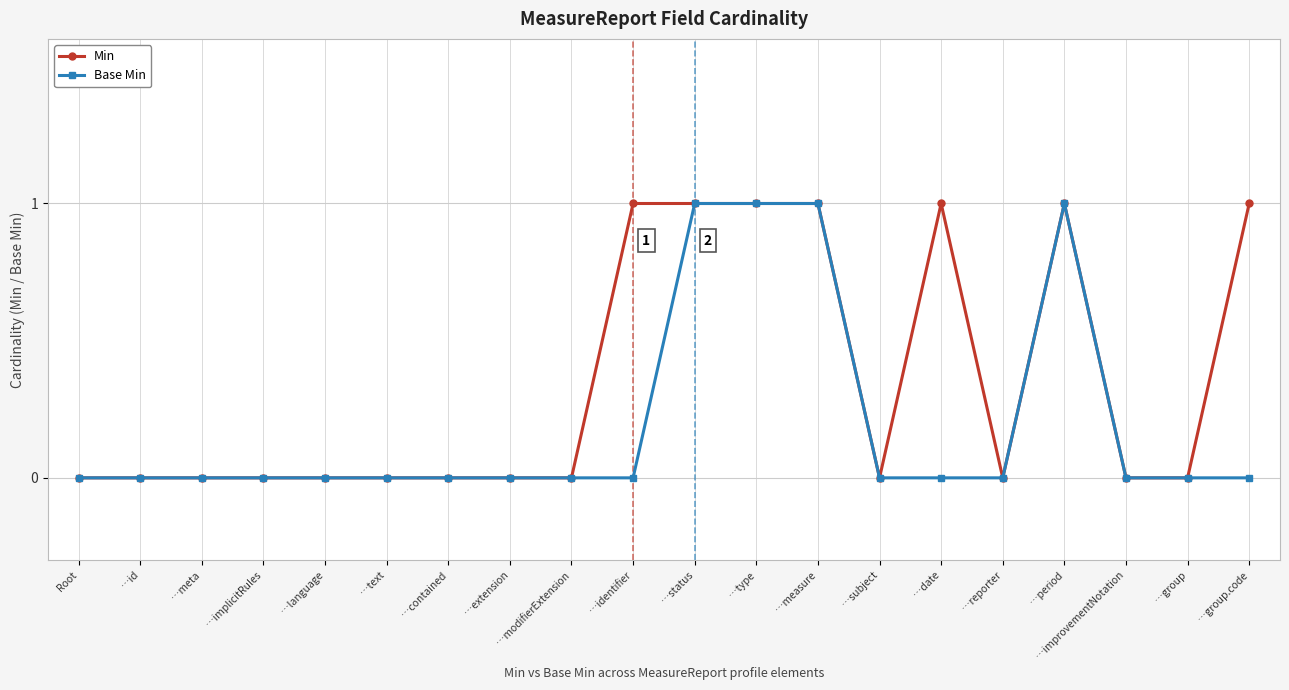

Which series has the largest total across all categories?

Min